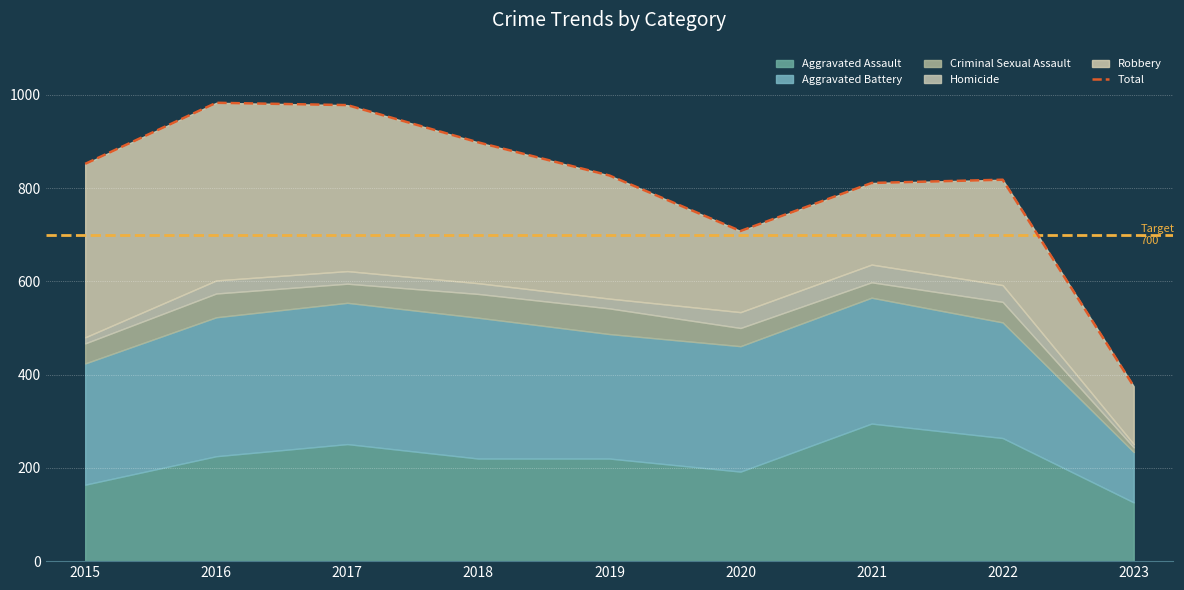

Where is the first local maximum?

2016